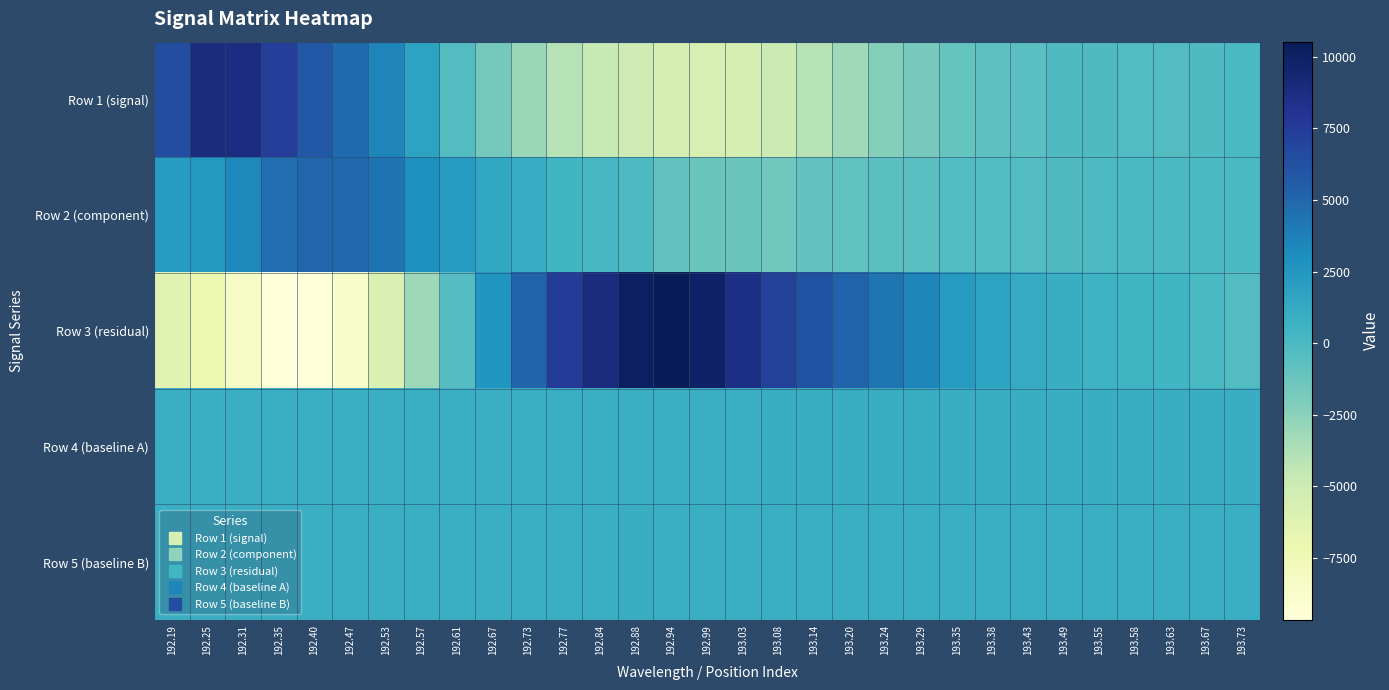

Reading left to right, what are all the values shown in this chart?

Row 1 (signal): 192.19=6468	192.25=8815	192.31=8764	192.35=7365	192.40=5823	192.47=4821	192.53=3517	192.57=1728	192.61=-305	192.67=-1628	192.73=-2982	192.77=-4048	192.84=-4649	192.88=-5068	192.94=-5514	192.99=-5761	193.03=-5496	193.08=-4945	193.14=-3996	193.20=-3206	193.24=-2300	193.29=-1694	193.35=-1139	193.38=-785	193.43=-536	193.49=-144	193.55=-128	193.58=-218	193.63=-338	193.67=-145	193.73=74
Row 2 (component): 192.19=2210	192.25=2462	192.31=3375	192.35=4632	192.40=5071	192.47=4900	192.53=4456	192.57=3025	192.61=2219	192.67=1406	192.73=1096	192.77=405	192.84=182	192.88=-42	192.94=-928	192.99=-1259	193.03=-1280	193.08=-1511	193.14=-956	193.20=-841	193.24=-633	193.29=-518	193.35=-269	193.38=-252	193.43=-302	193.49=-181	193.55=-93	193.58=109	193.63=-16	193.67=-35	193.73=-4
Row 3 (residual): 192.19=-6364	192.25=-7109	192.31=-8470	192.35=-9582	192.40=-9658	192.47=-8629	192.53=-5864	192.57=-3130	192.61=-356	192.67=2587	192.73=5096	192.77=7505	192.84=8904	192.88=10107	192.94=10529	192.99=9868	193.03=8633	193.08=7209	193.14=6112	193.20=5236	193.24=4328	193.29=3505	193.35=2296	193.38=1762	193.43=1152	193.49=917	193.55=647	193.58=541	193.63=494	193.67=74	193.73=-278
Row 4 (baseline A): 192.19=907	192.25=893	192.31=889	192.35=884	192.40=882	192.47=877	192.53=879	192.57=882	192.61=875	192.67=876	192.73=877	192.77=871	192.84=879	192.88=887	192.94=886	192.99=893	193.03=901	193.08=913	193.14=914	193.20=917	193.24=913	193.29=921	193.35=924	193.38=921	193.43=916	193.49=920	193.55=919	193.58=923	193.63=917	193.67=926	193.73=920
Row 5 (baseline B): 192.19=898	192.25=898	192.31=895	192.35=903	192.40=897	192.47=903	192.53=903	192.57=902	192.61=901	192.67=905	192.73=902	192.77=902	192.84=896	192.88=911	192.94=898	192.99=899	193.03=896	193.08=899	193.14=895	193.20=893	193.24=896	193.29=892	193.35=895	193.38=890	193.43=887	193.49=889	193.55=895	193.58=893	193.63=889	193.67=897	193.73=887